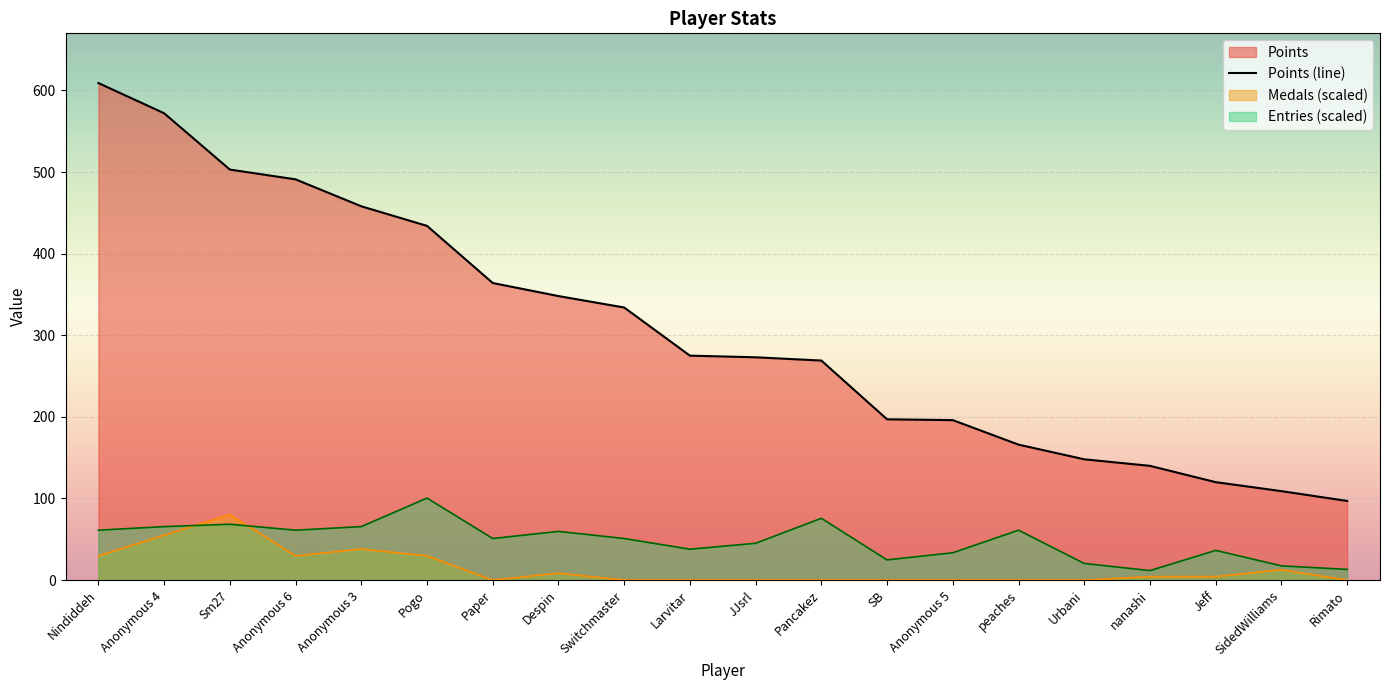

Does the chart display data point markers on the line(s)?

No